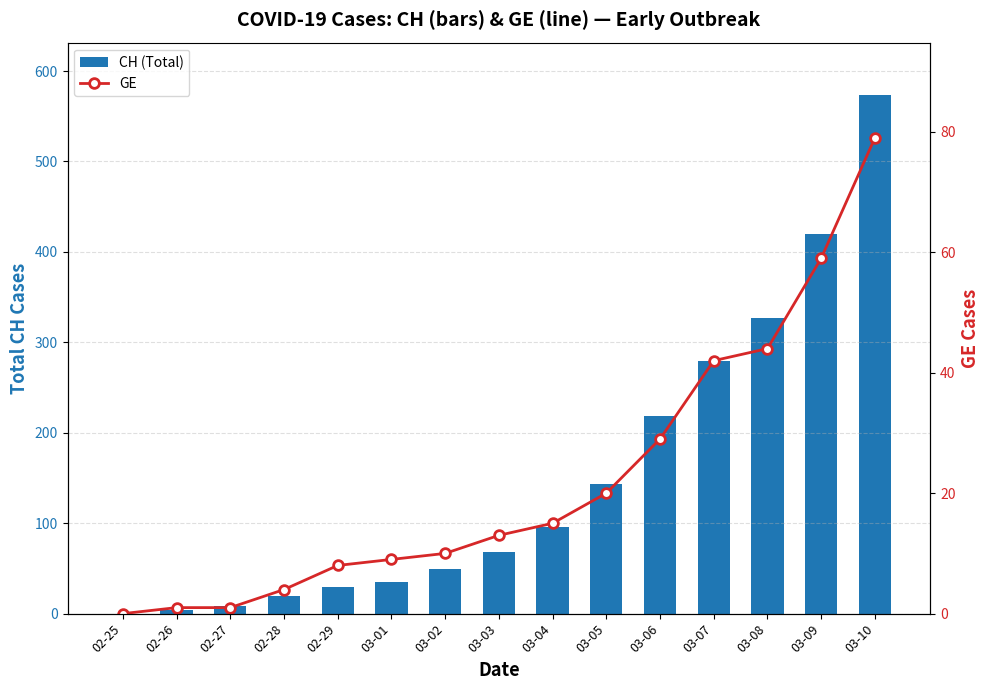

Rank the series by their average value, from lowest to highest.

GE, CH